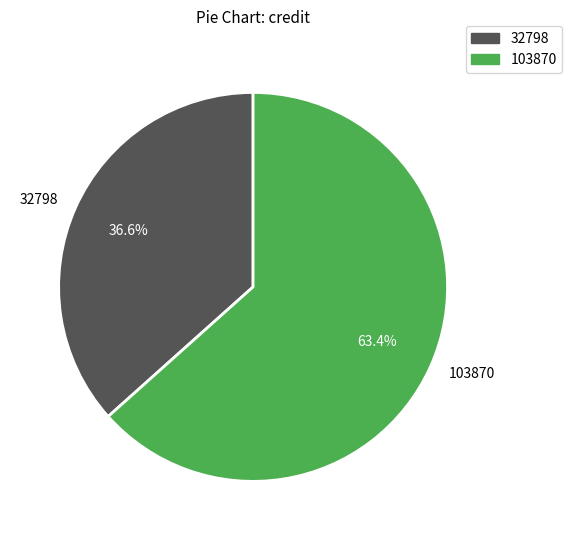

How many segments does this pie chart have?

2